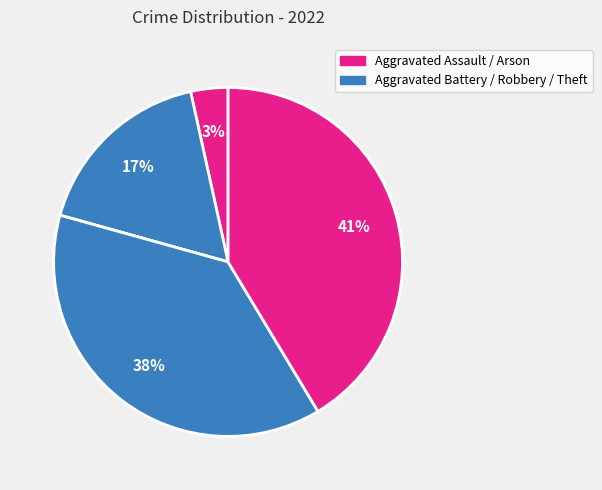

Which slice is the smallest?

Arson